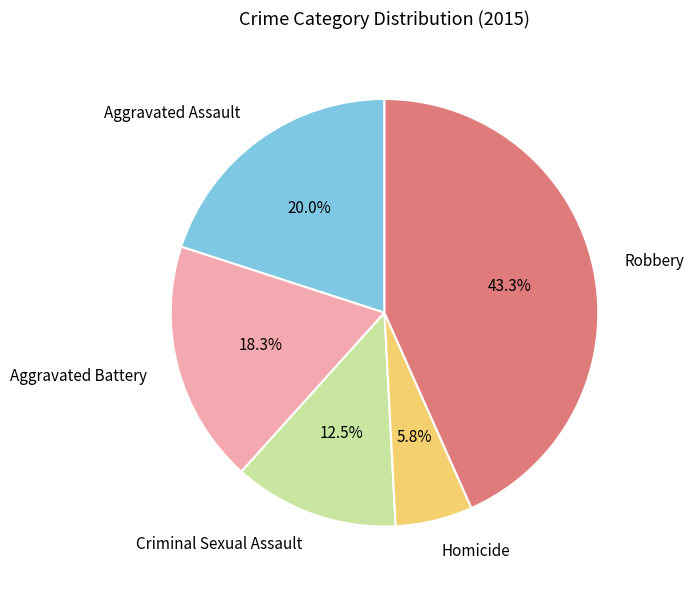

The Homicide slice represents 11% of the pie. True or false?

False